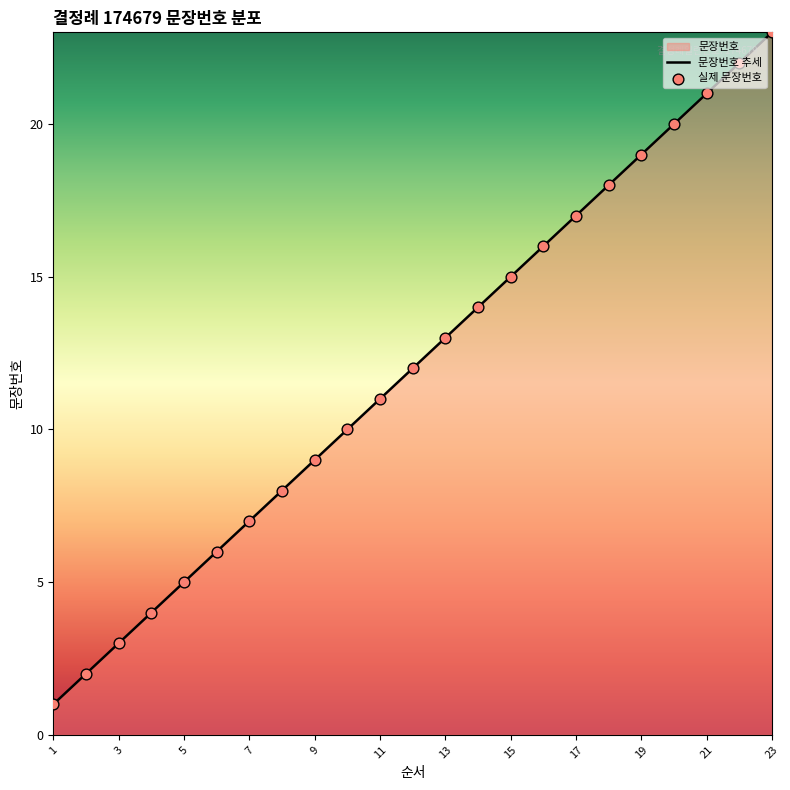

Between 20 and 12, which is larger?

20